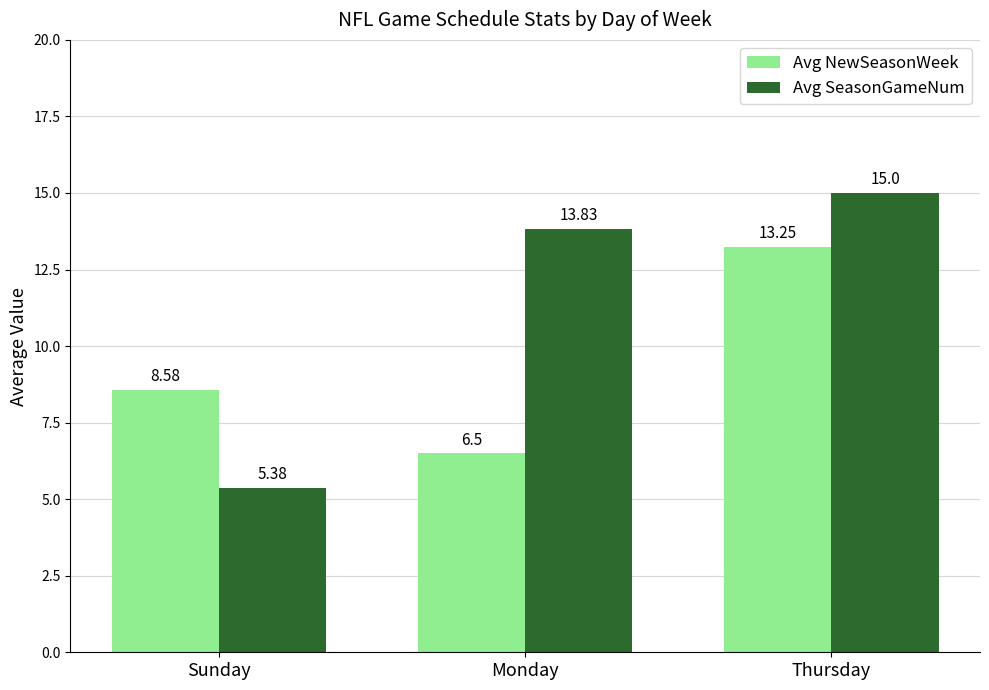

How many values in the Avg SeasonGameNum series exceed 13?

2